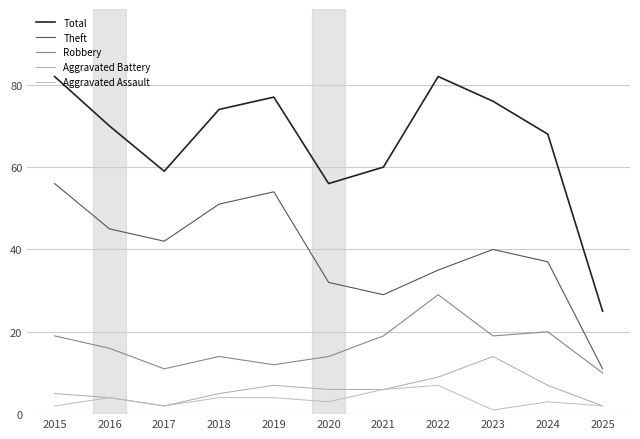

In Aggravated Battery, how many points are lower than both neighbors (excluding endpoints)?

1